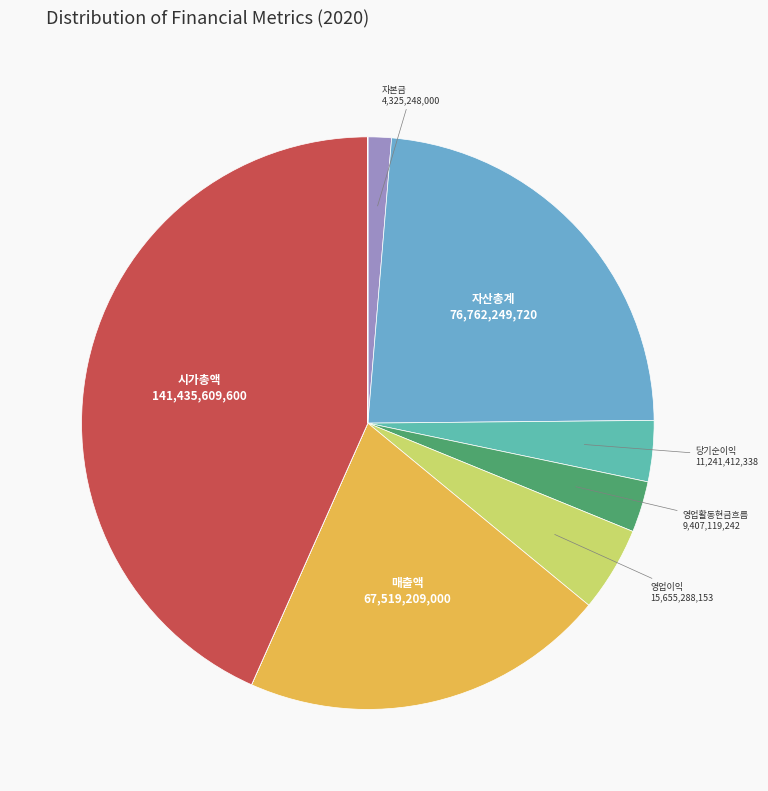

Count the number of slices in the pie.

9